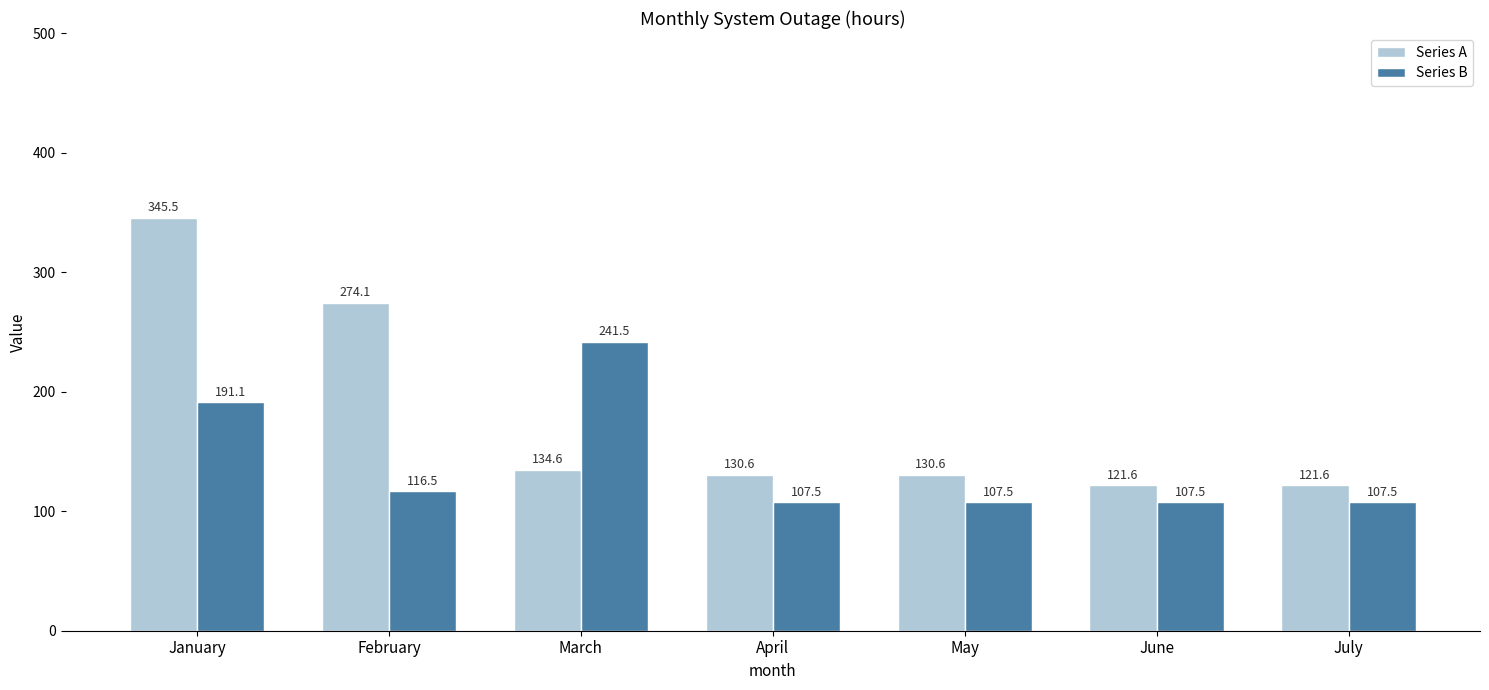

What is the value of the Series A bar at the 2nd from the left?

274.1